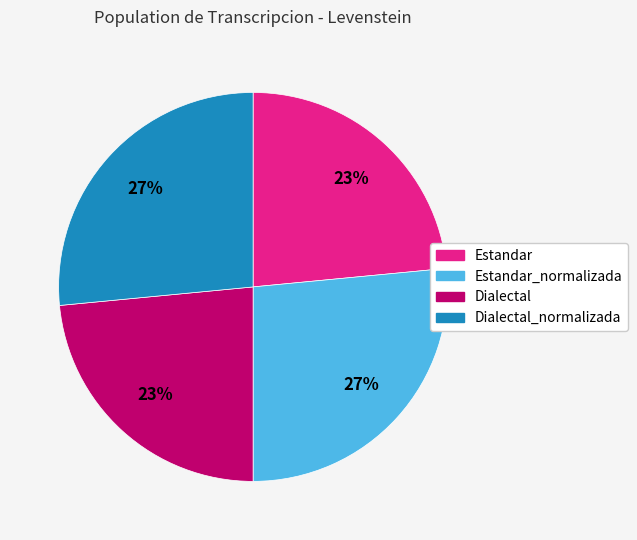

The Dialectal slice represents 18% of the pie. True or false?

False